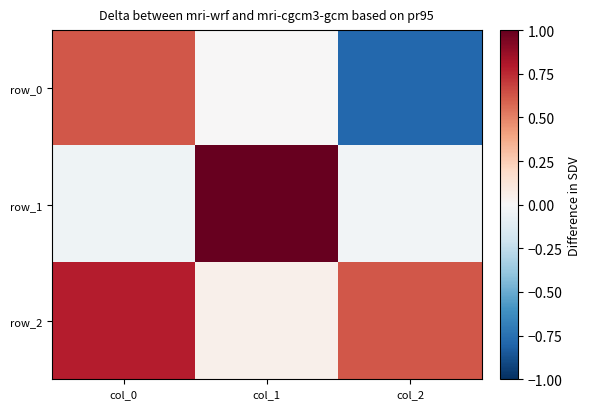

Reading right to left, transcribe all the data shown in this chart.

row_0: -0.8	0.0	0.6
row_1: -0.0	1.0	-0.0
row_2: 0.6	0.0	0.8